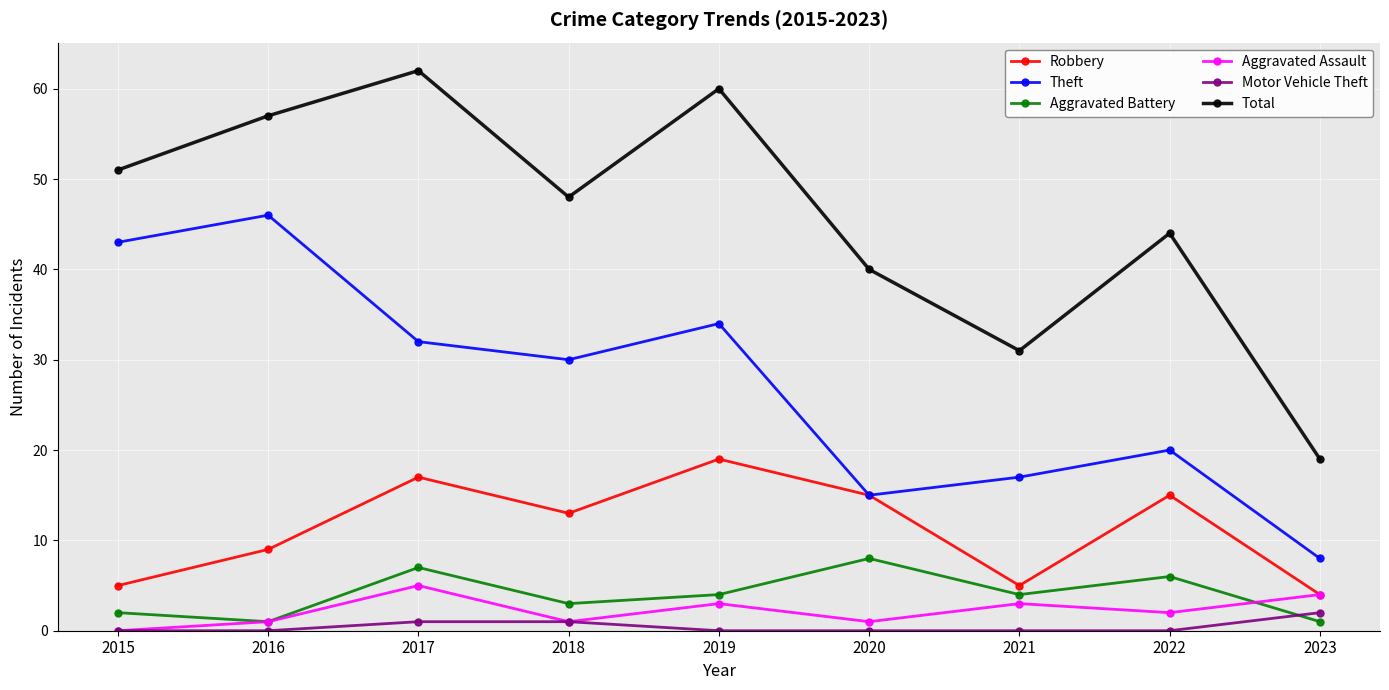

What is the difference between the maximum and second lowest values in the Robbery series?

14